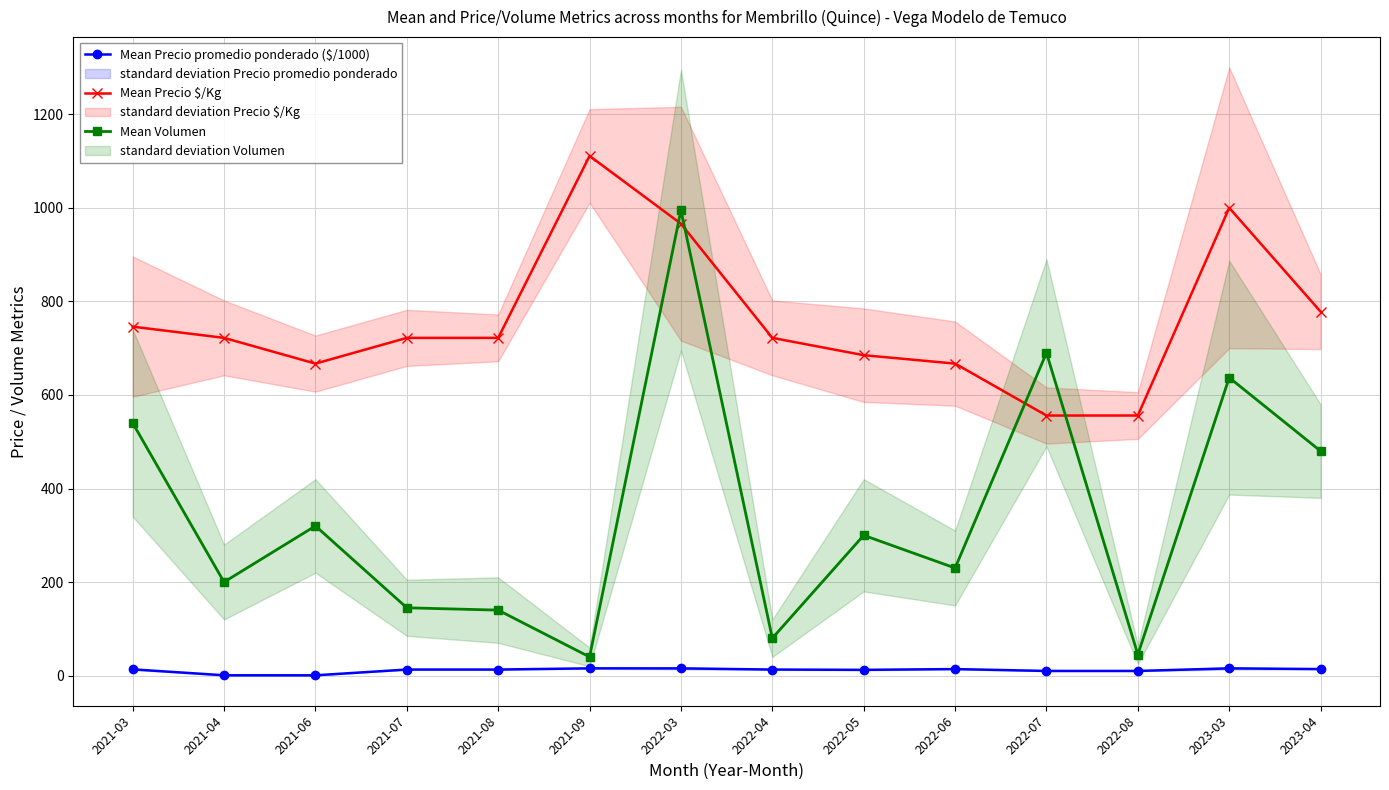

What are all the series names shown in the legend?

Mean Precio promedio ponderado ($/1000), Mean Precio $/Kg, Mean Volumen